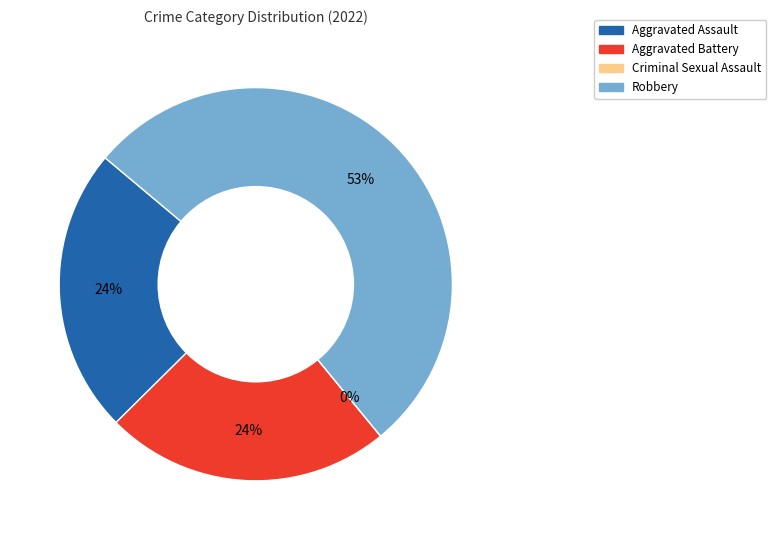

What is the smallest slice in the pie chart?

Criminal Sexual Assault